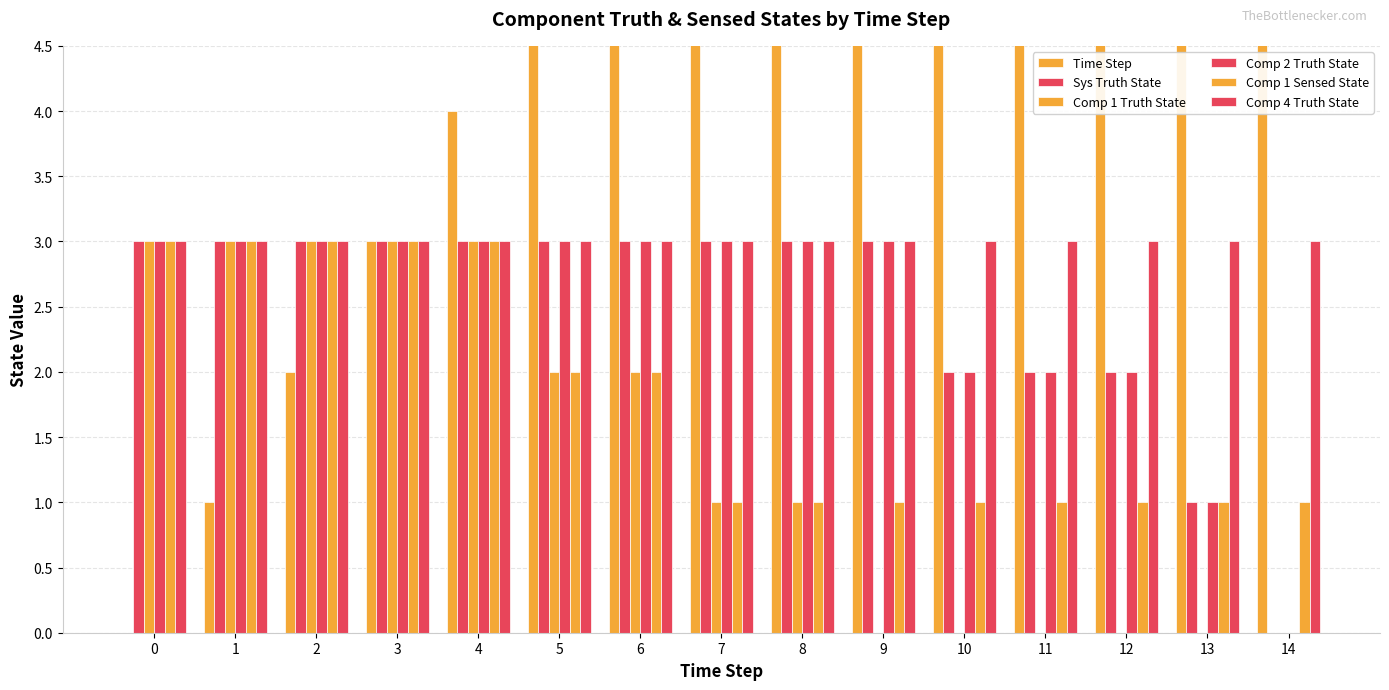

How many bars are there in each group?

6